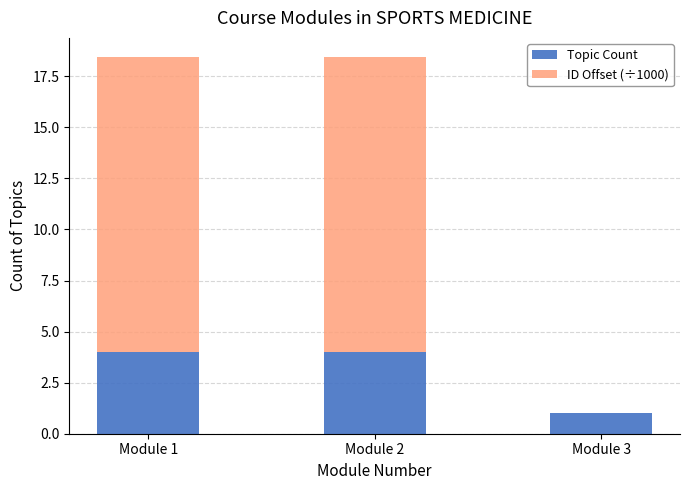

Does the chart contain stacked bars?

Yes